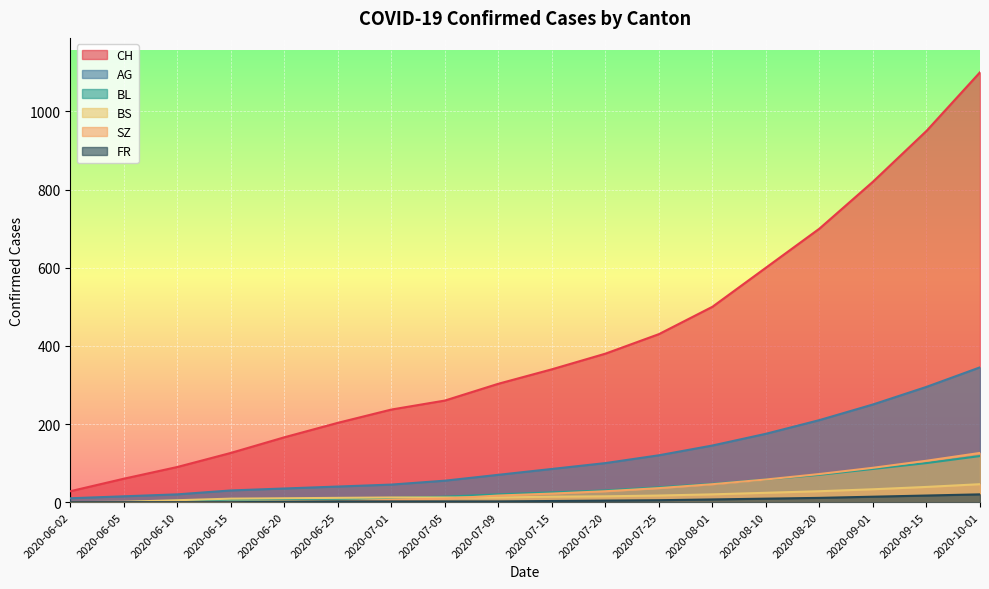

What is the sum of all FR values?

99